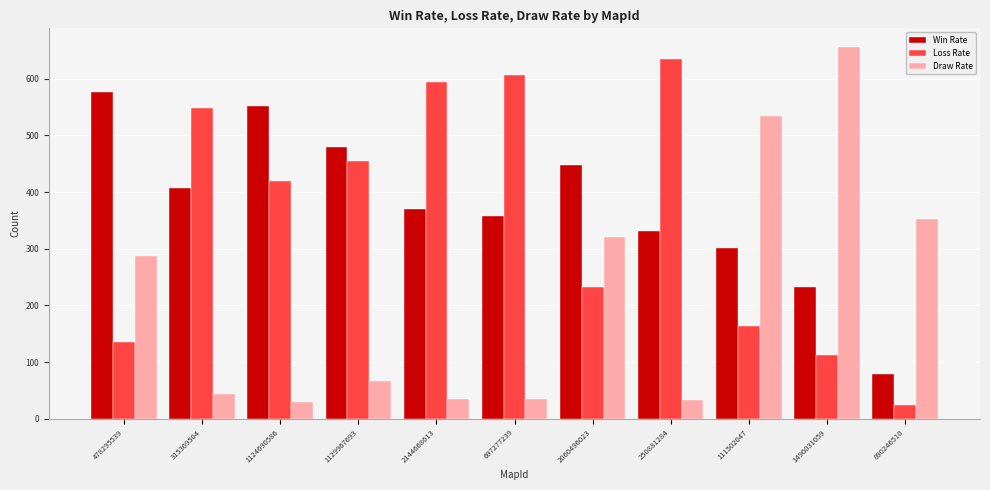

What is the average value of the Draw Rate series?

218